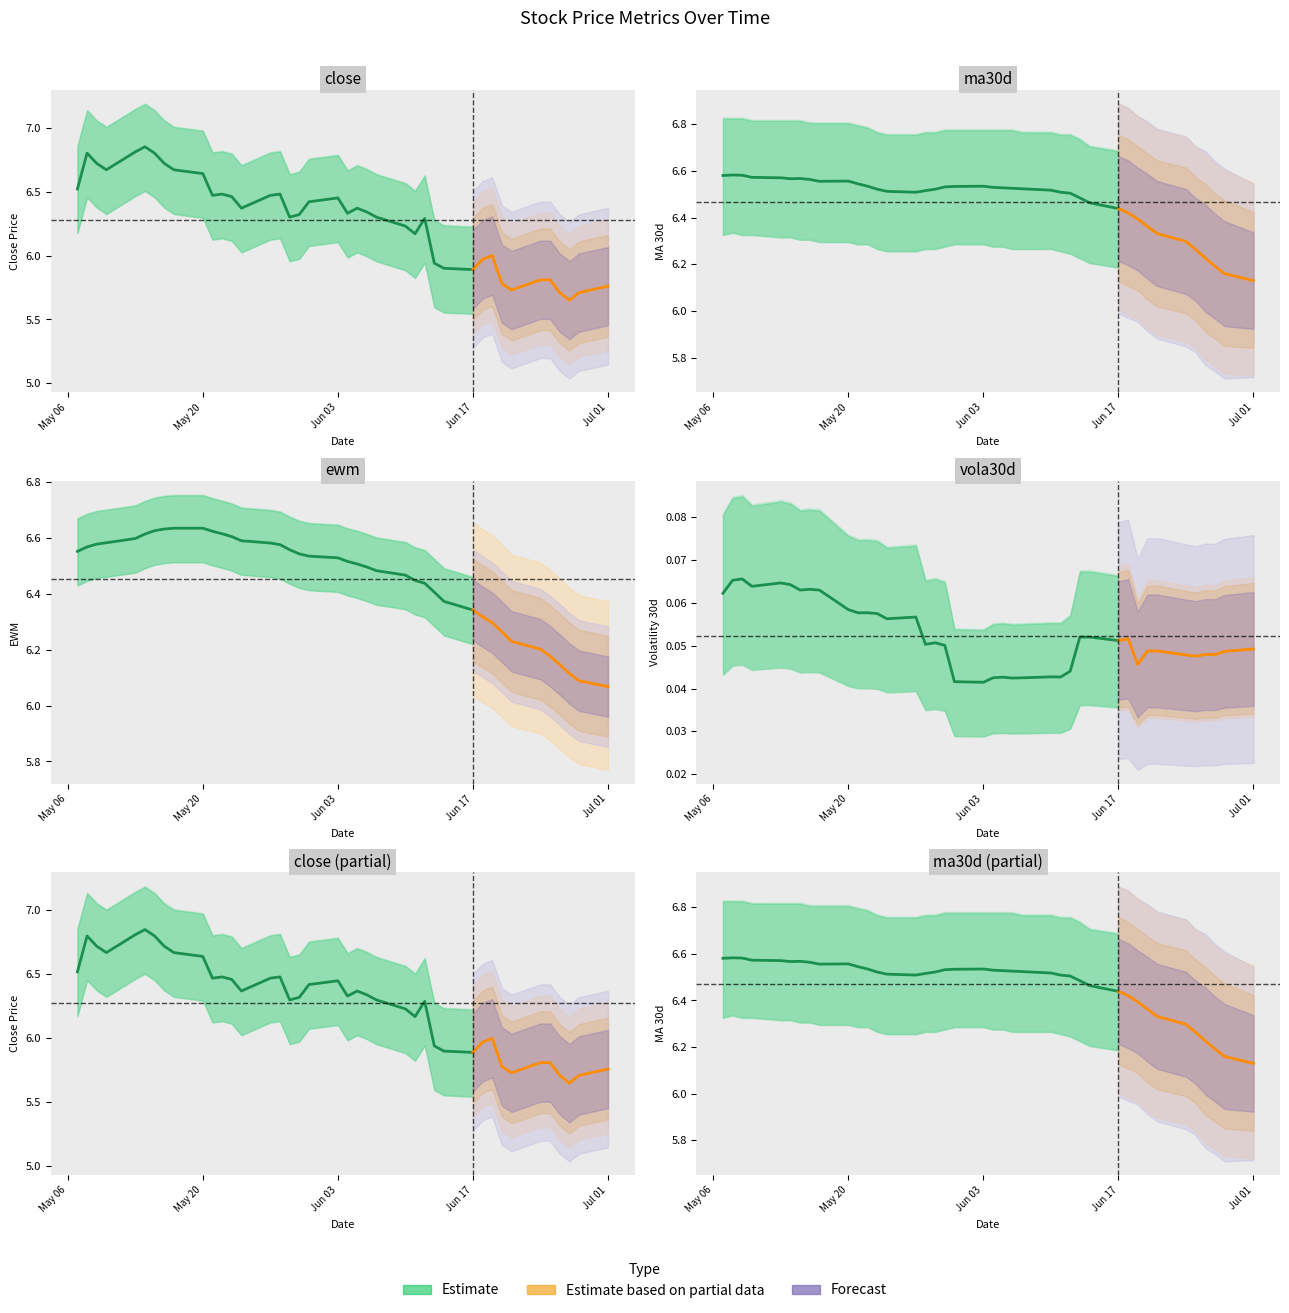

What is the highest value of the ewm series?

6.6